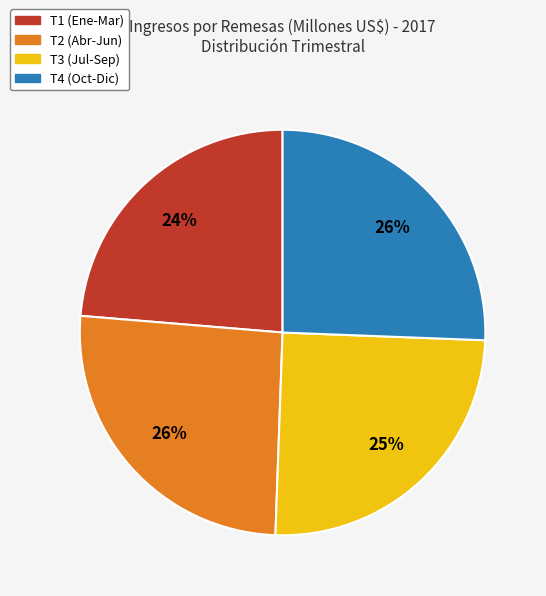

Is there a majority slice in this chart?

No